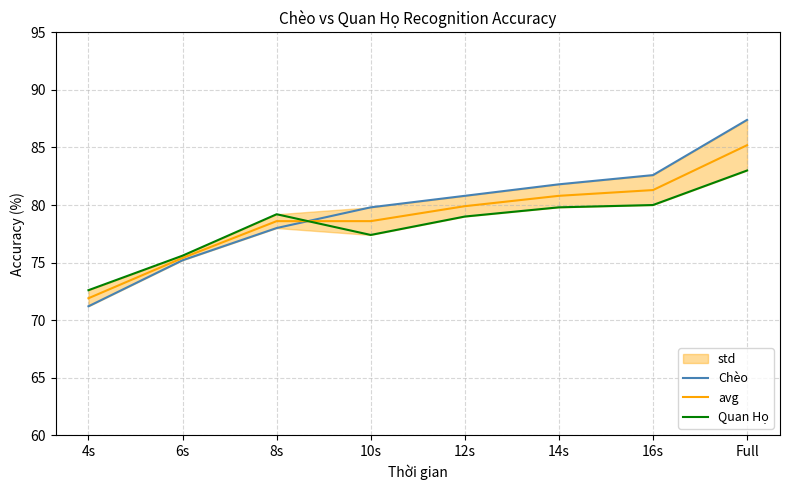

Reading left to right, what are all the values shown in this chart?

Chèo: 4s=71.2	6s=75.2	8s=78.0	10s=79.8	12s=80.8	14s=81.8	16s=82.6	Full=87.4
avg: 4s=71.9	6s=75.4	8s=78.6	10s=78.6	12s=79.9	14s=80.8	16s=81.3	Full=85.2
Quan Họ: 4s=72.6	6s=75.6	8s=79.2	10s=77.4	12s=79.0	14s=79.8	16s=80.0	Full=83.0